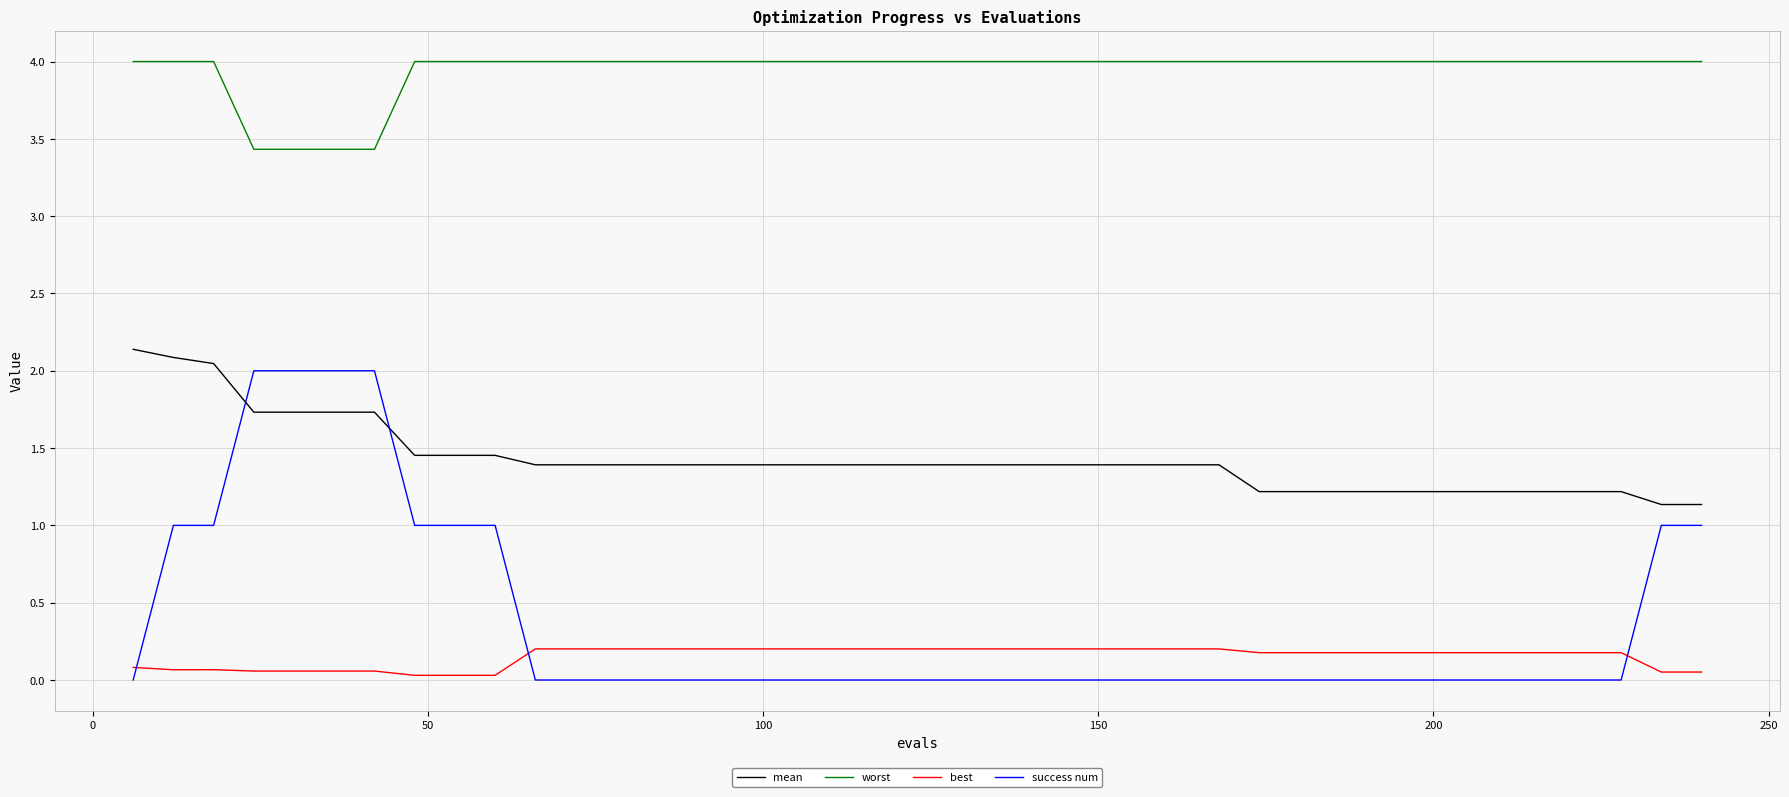

What is the maximum value shown in the chart?

4.0